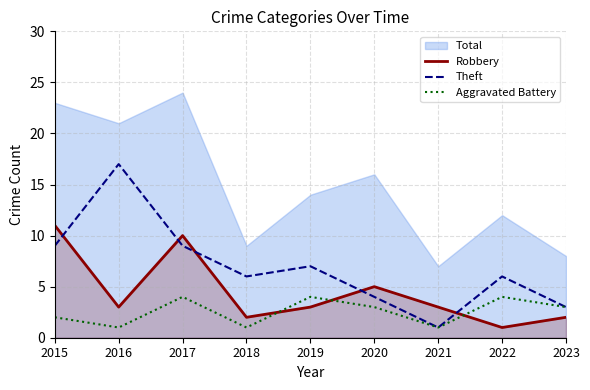

Read the Aggravated Battery value at 2023.

3